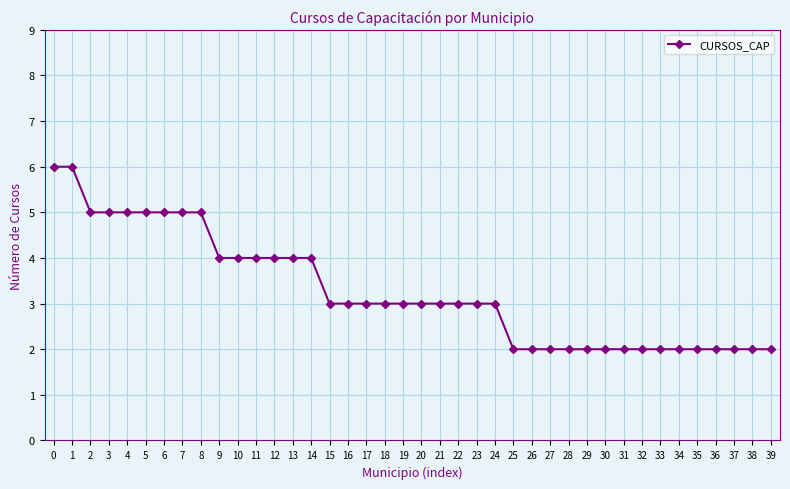

How many distinct data groups are displayed?

1